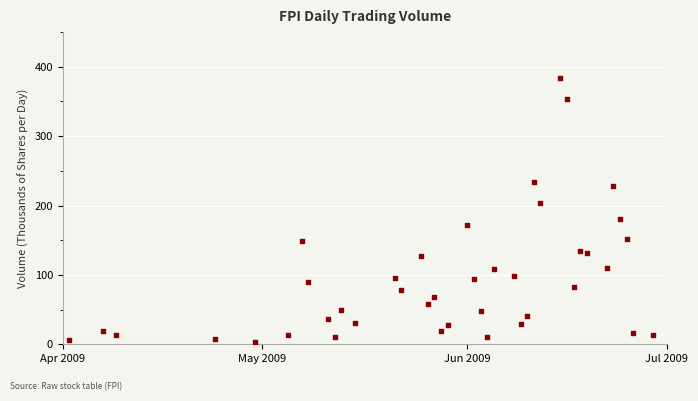

What is the range of Y values (max minus min)?

380.3